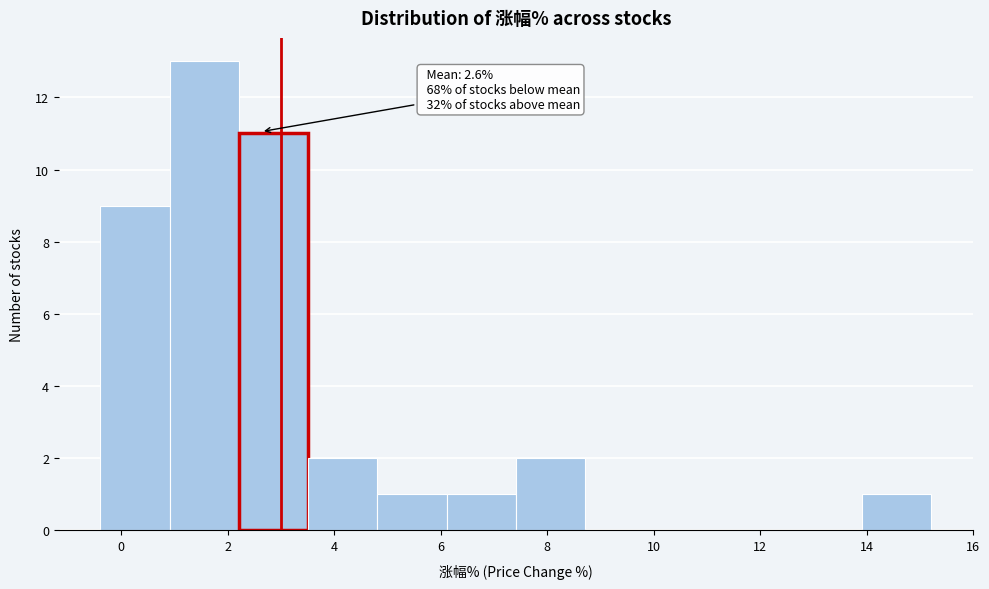

Which range on the x-axis has the tallest bar?

1.0 to 2.2